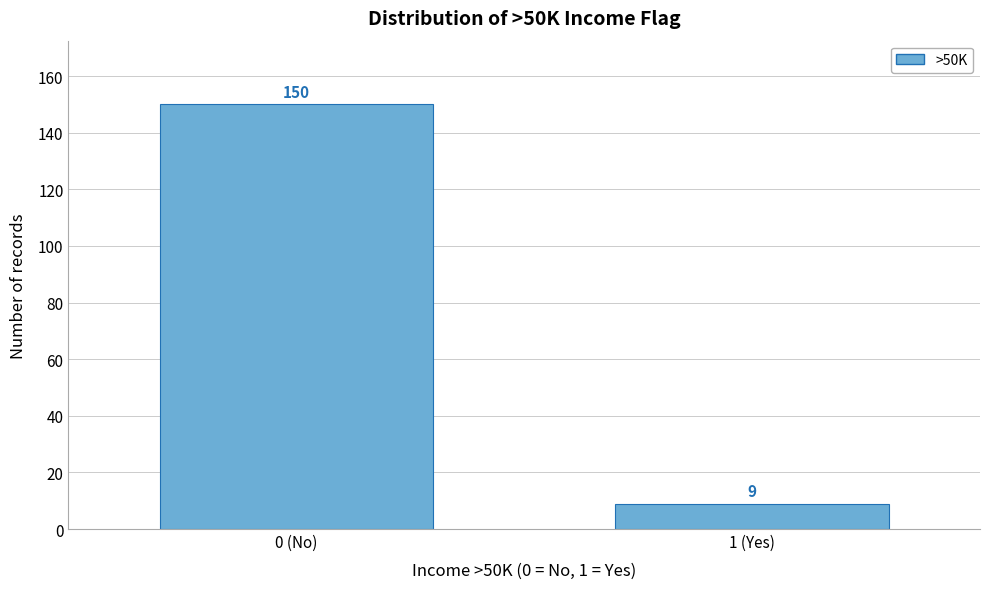

Reading left to right, what are all the values shown in this chart?

0 (No)=150	1 (Yes)=9